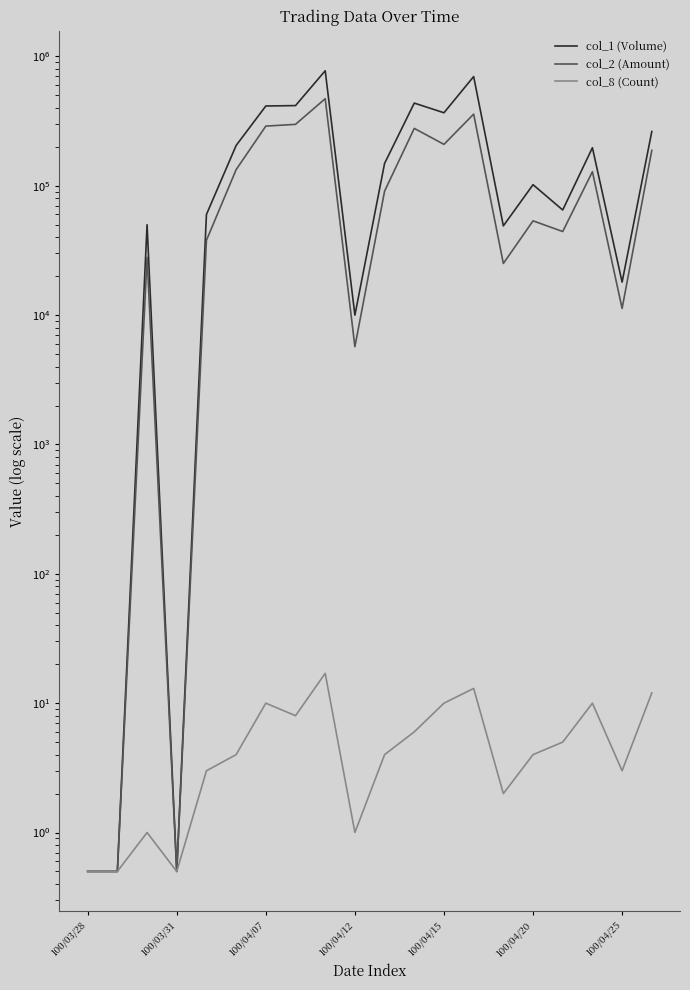

How many categories are shown in the chart?

20